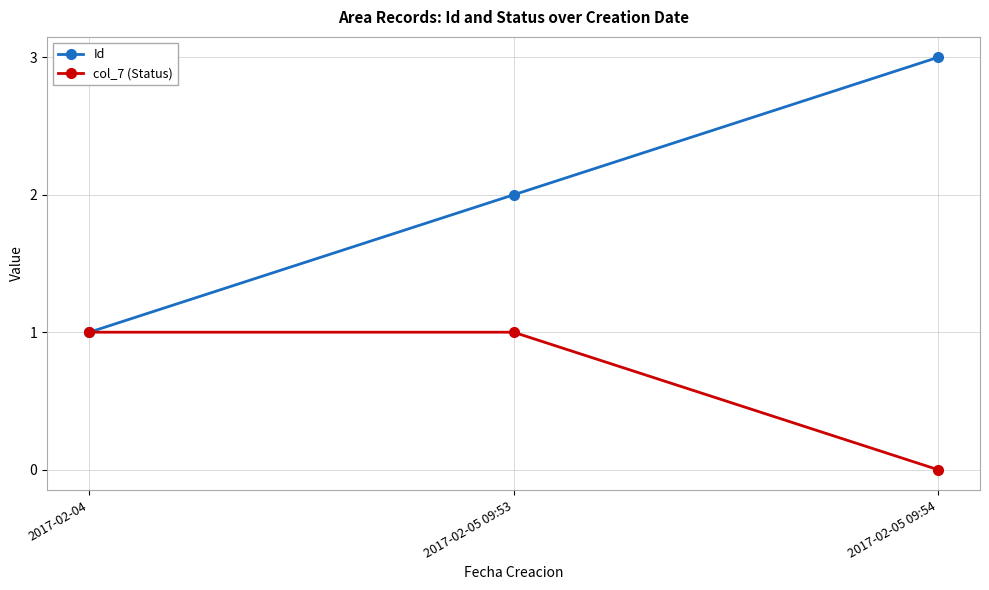

Rank the categories by Id value from lowest to highest.

2017-02-04, 2017-02-05 09:53, 2017-02-05 09:54